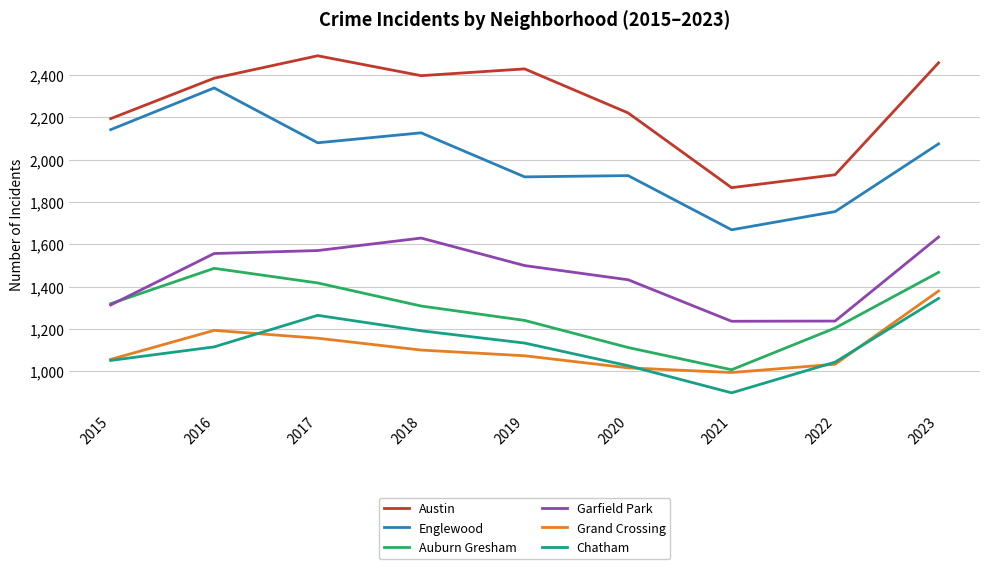

The Grand Crossing series shows 1033 at 2022. True or false?

True